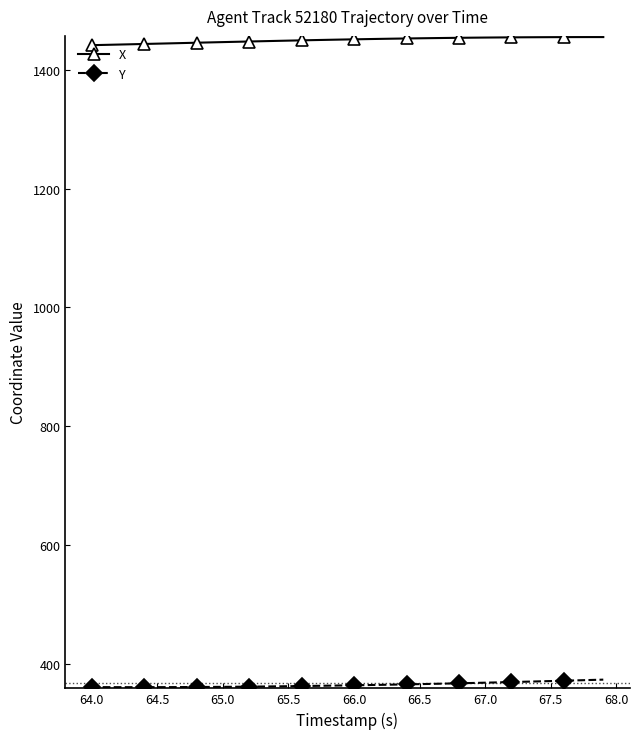

What is the lowest value of the Y series?

360.5